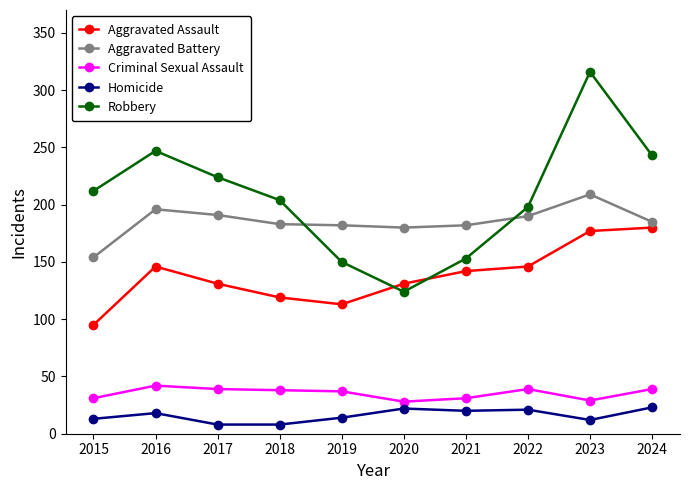

The value of Aggravated Assault at 2017 is 187. True or false?

False